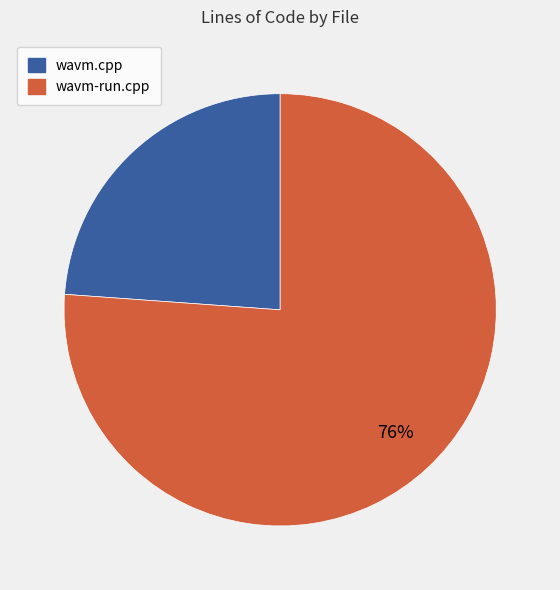

To the nearest percent, what is the average slice percentage?

50%